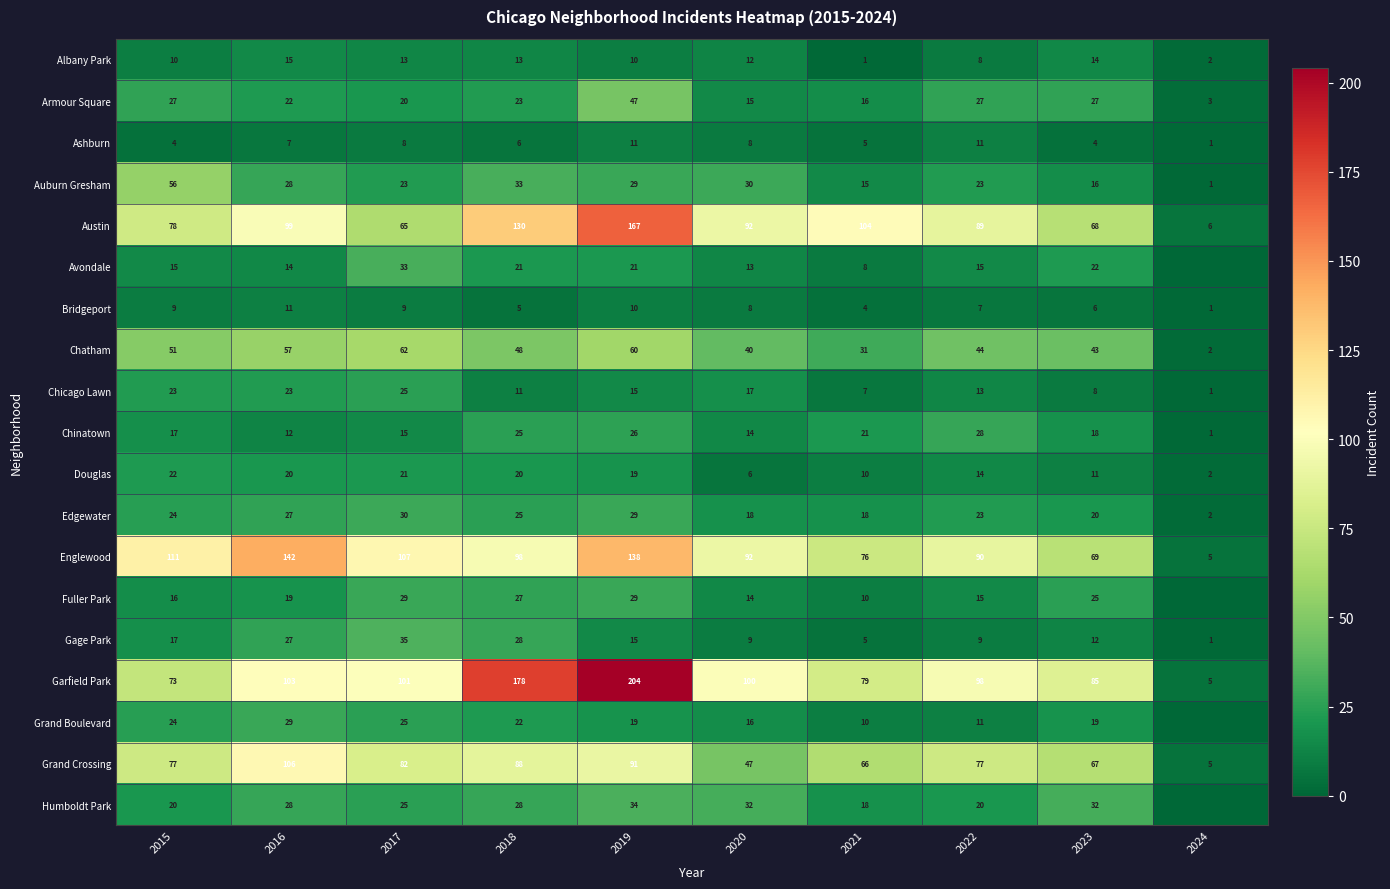

Between 2015 and 2023, which series saw the biggest shift?

Englewood